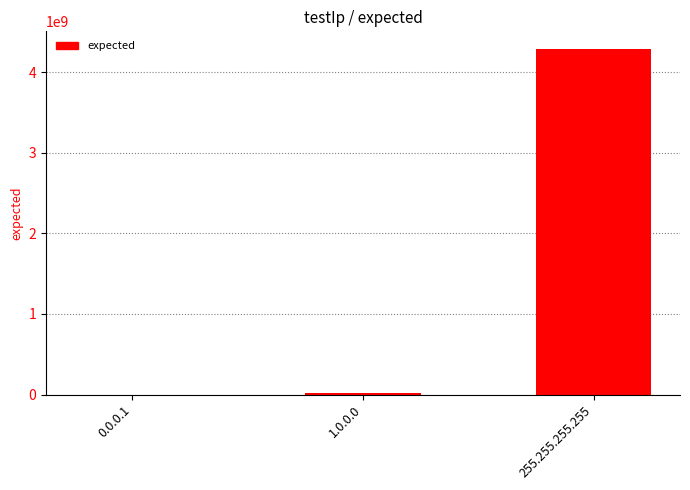

Which category has the highest value across all series?

255.255.255.255